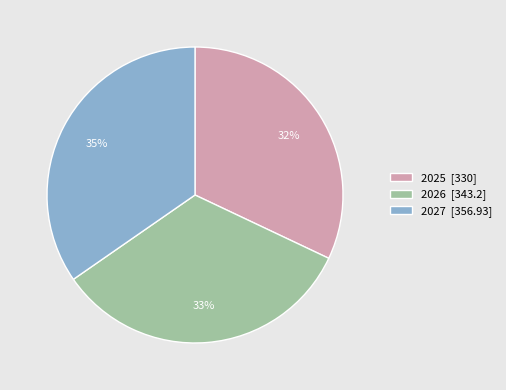

True or false: 2027 accounts for 21% of the total.

False